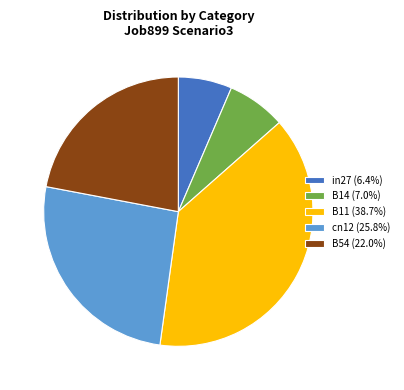

Count the number of slices in the pie.

5